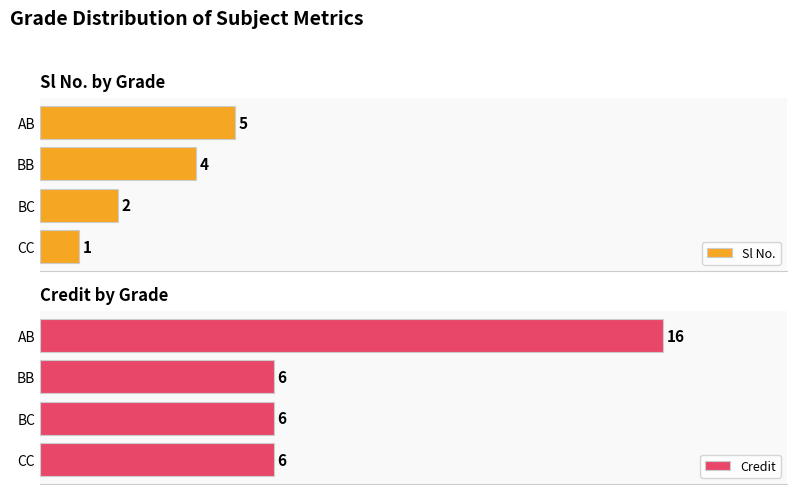

Count the number of categories in the chart.

4